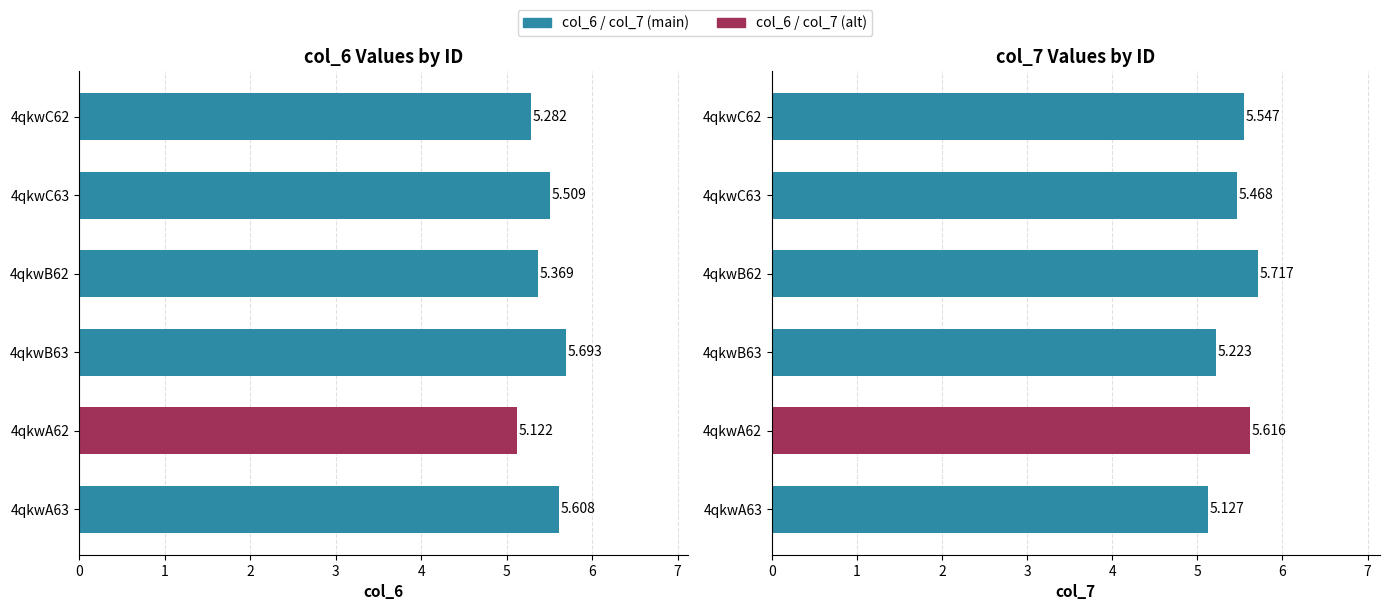

Rank the series by their maximum value, from lowest to highest.

col_6, col_7